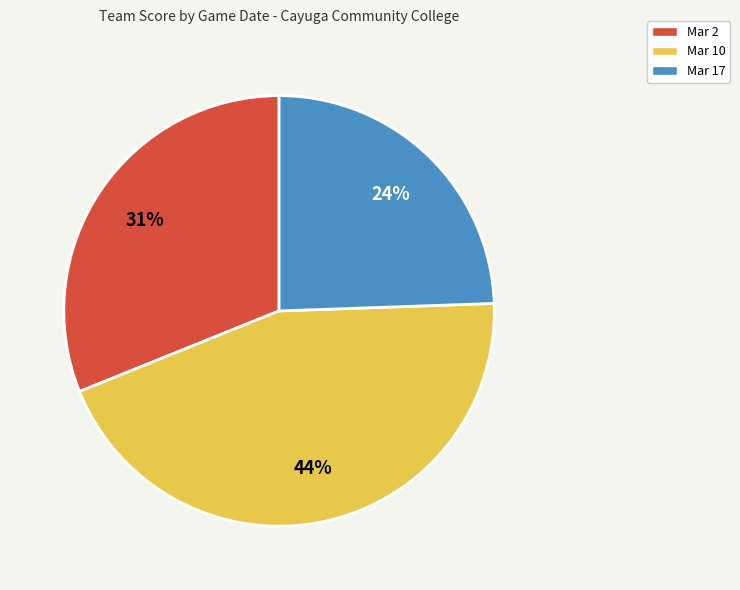

To the nearest percent, what is the average slice percentage?

33%